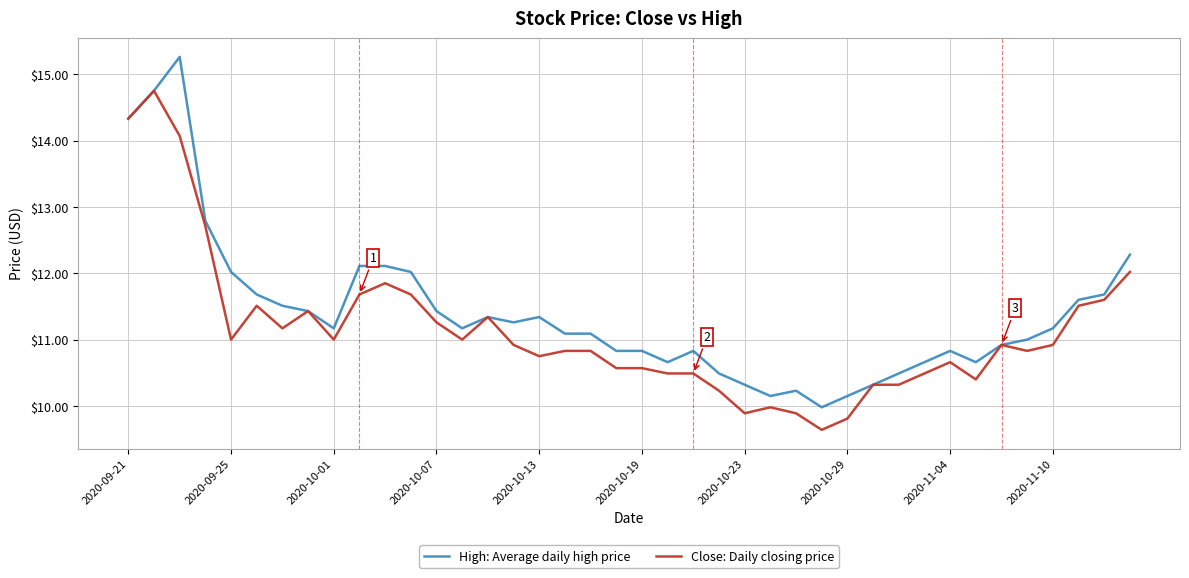

Rank the series by their maximum value, from highest to lowest.

High: Average daily high price, Close: Daily closing price